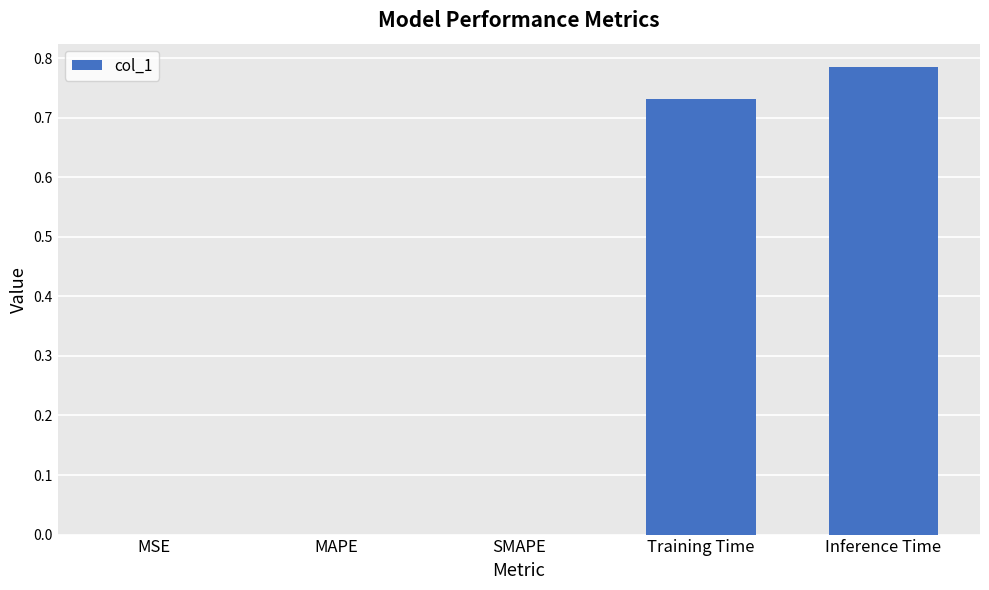

Which category has the highest value across all series?

Inference Time